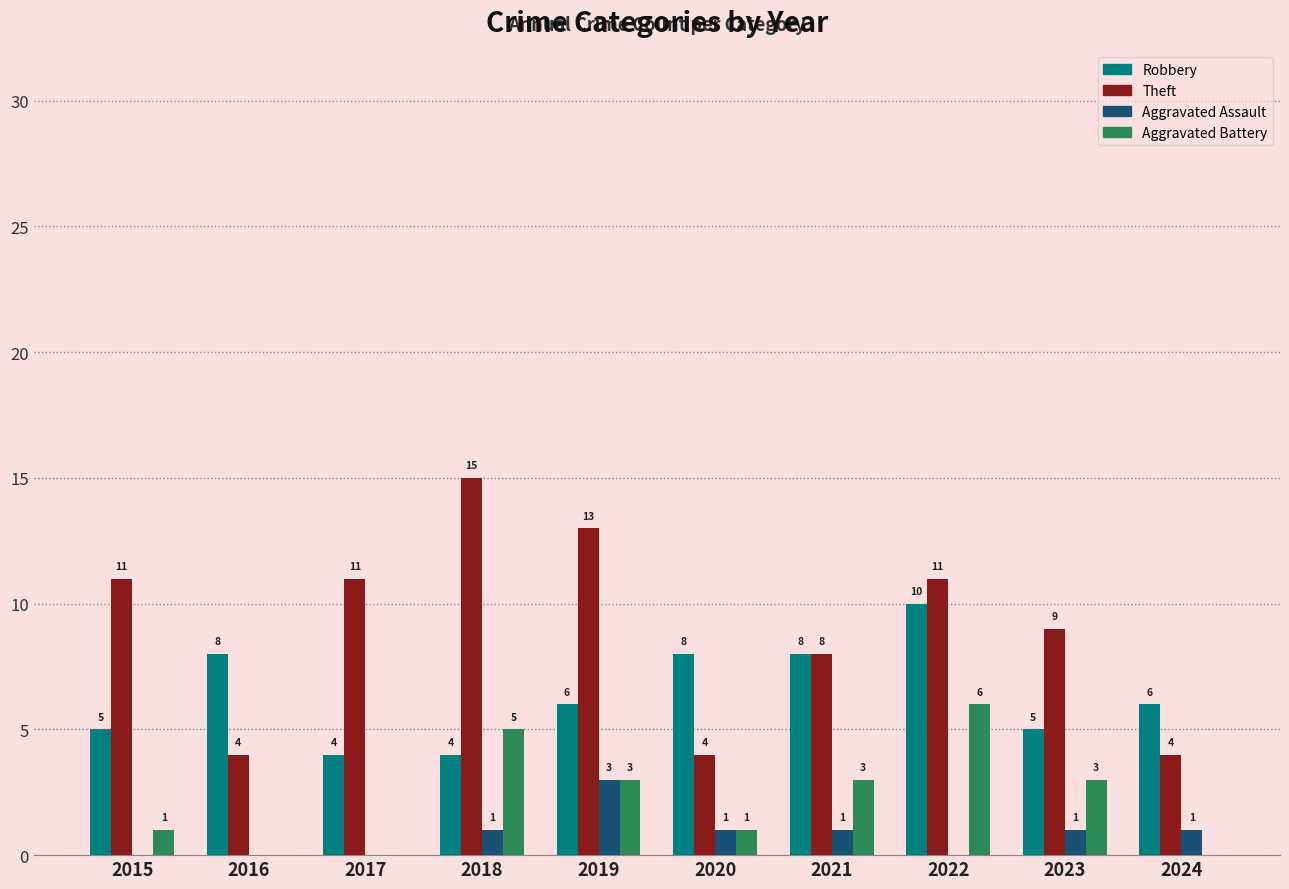

The value of Aggravated Assault at 2015 is 0. True or false?

True